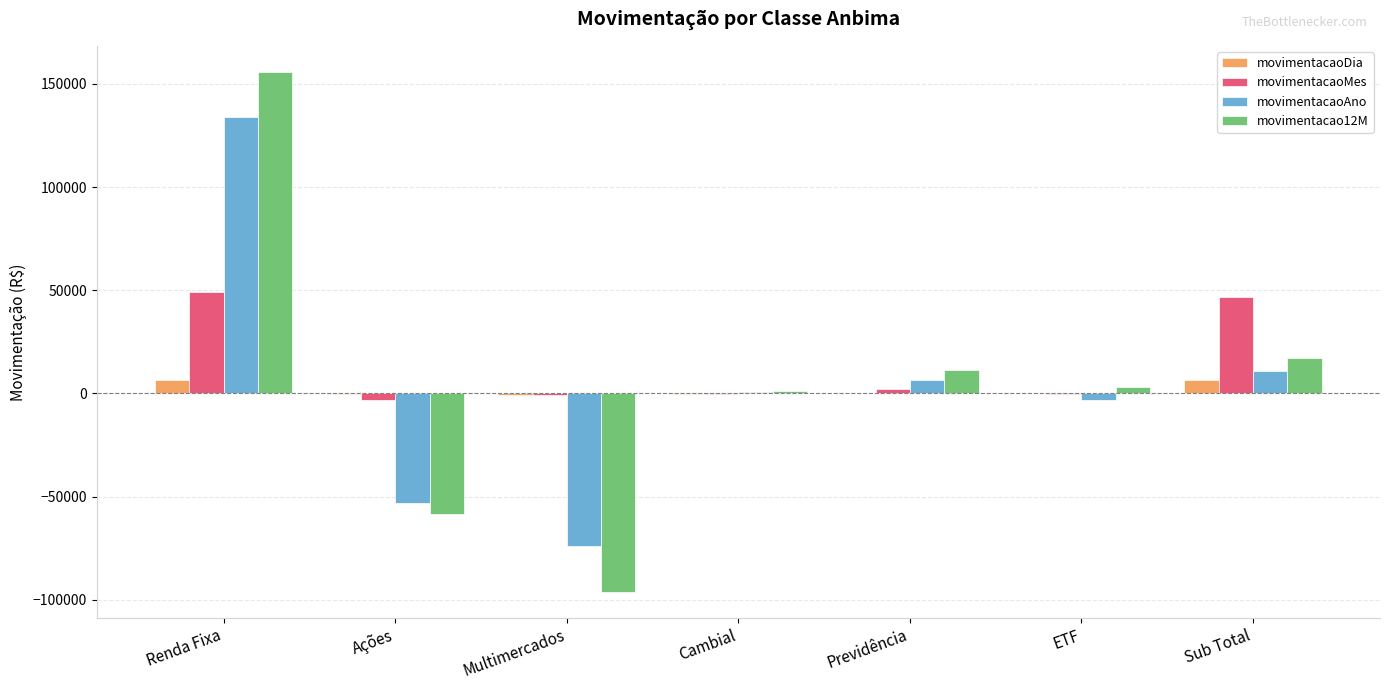

The movimentacaoAno series shows -73754.8 at Multimercados. True or false?

True